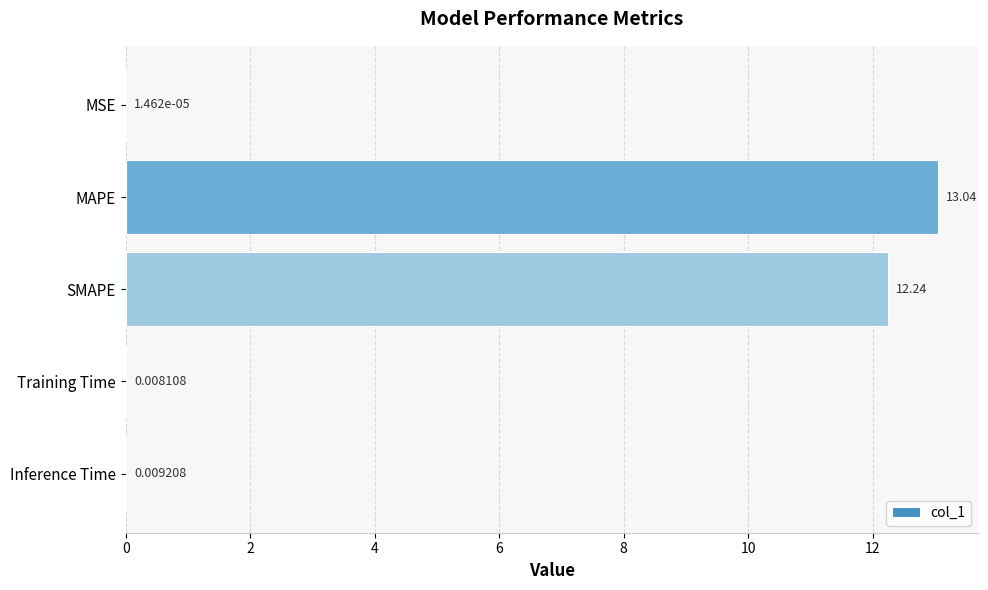

Which label corresponds to the largest value in the chart?

MAPE